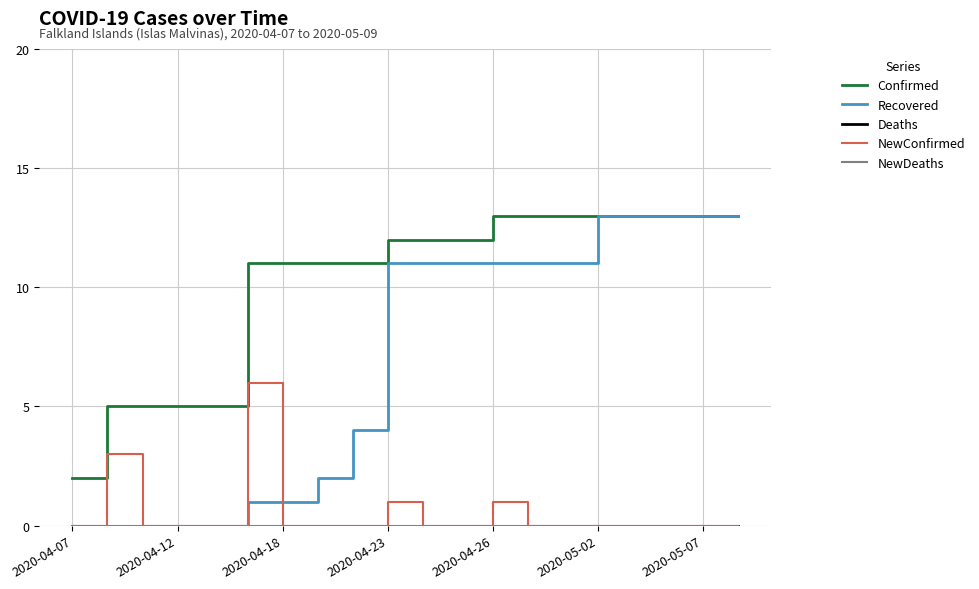

Is this an area chart (filled region under the line)?

No